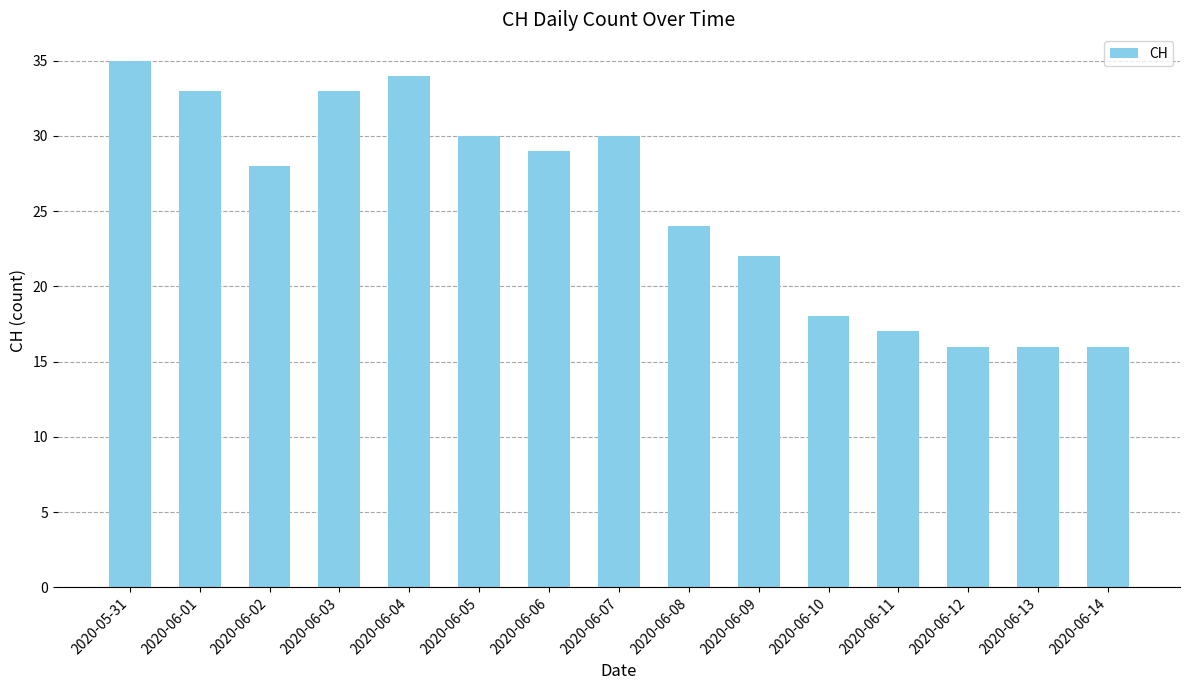

What value does the data have at 2020-06-03, to the nearest 5?

35